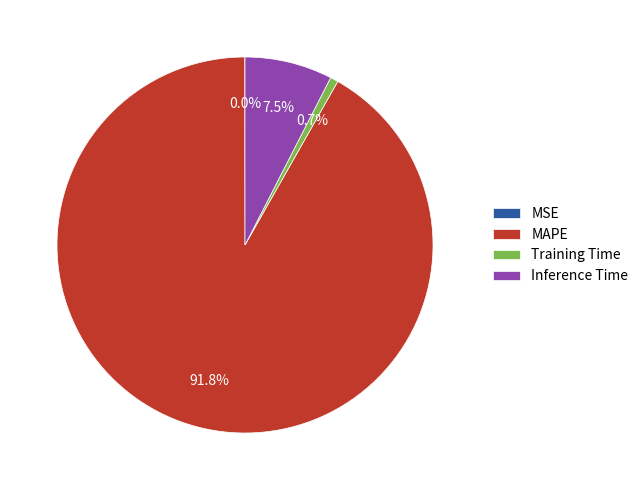

Which category has the biggest portion of the pie?

MAPE